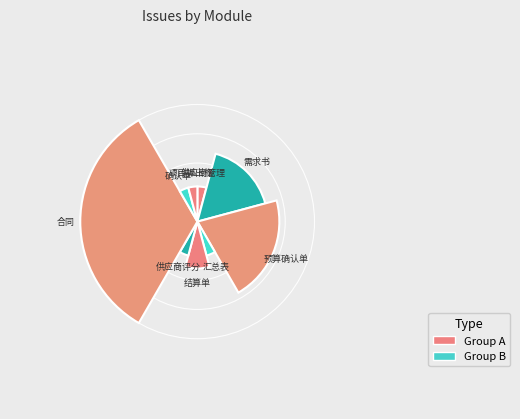

Which slice is the largest?

合同